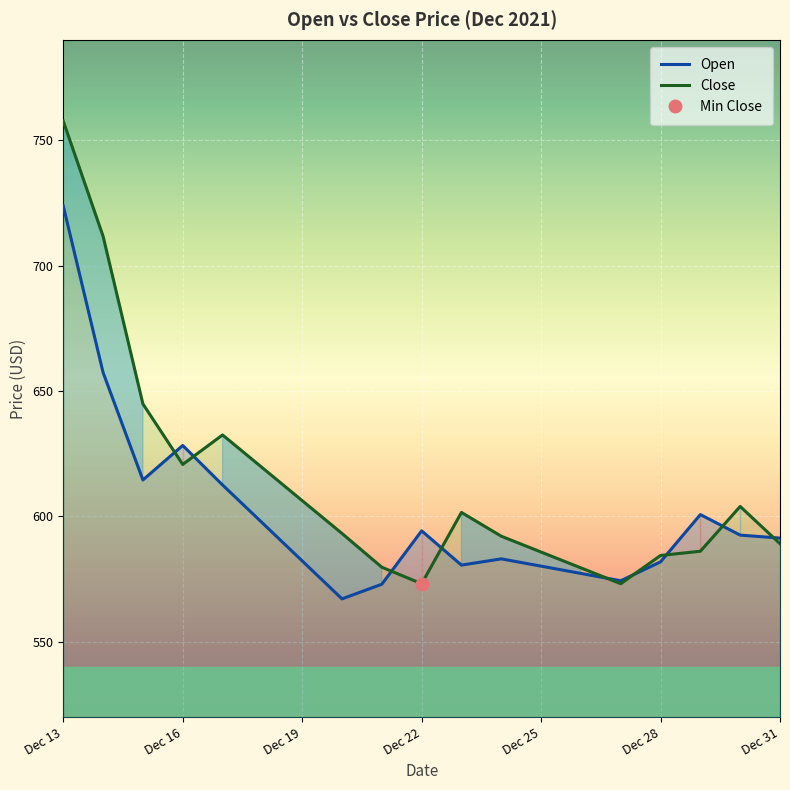

At which label does Open reach its peak?

Dec 13